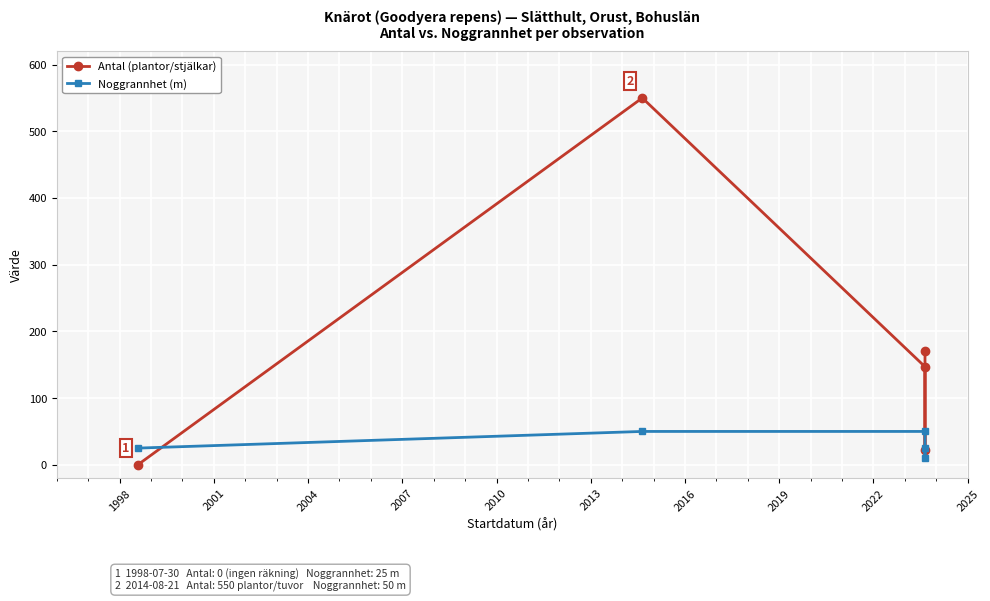

What are all the series names shown in the legend?

Antal (plantor/stjälkar), Noggrannhet (m)